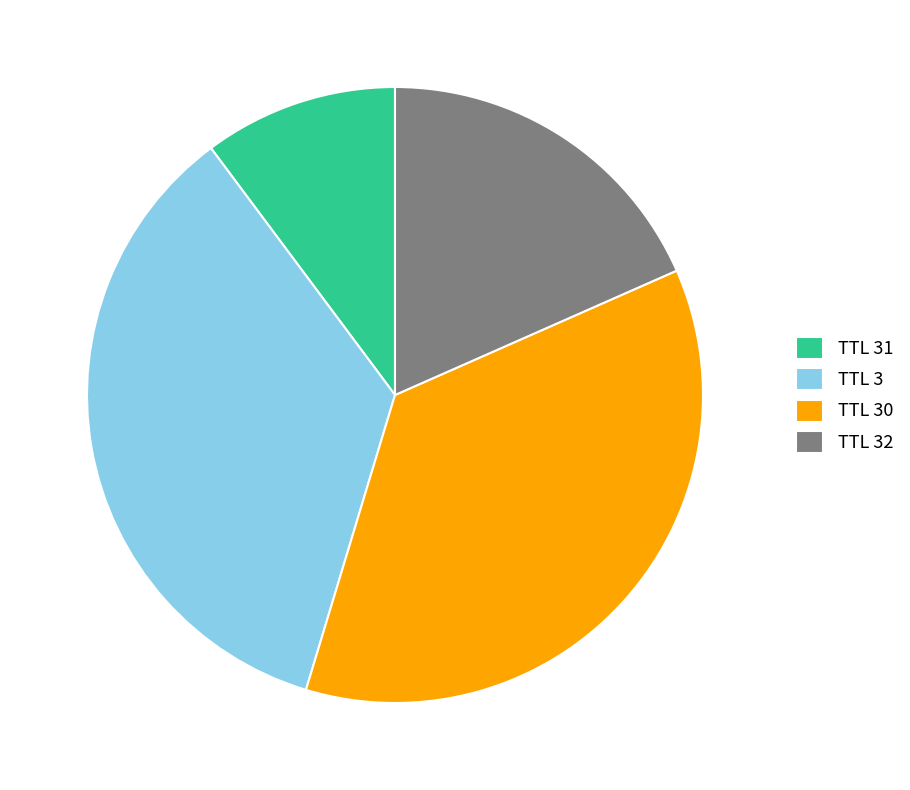

Count the number of slices in the pie.

4